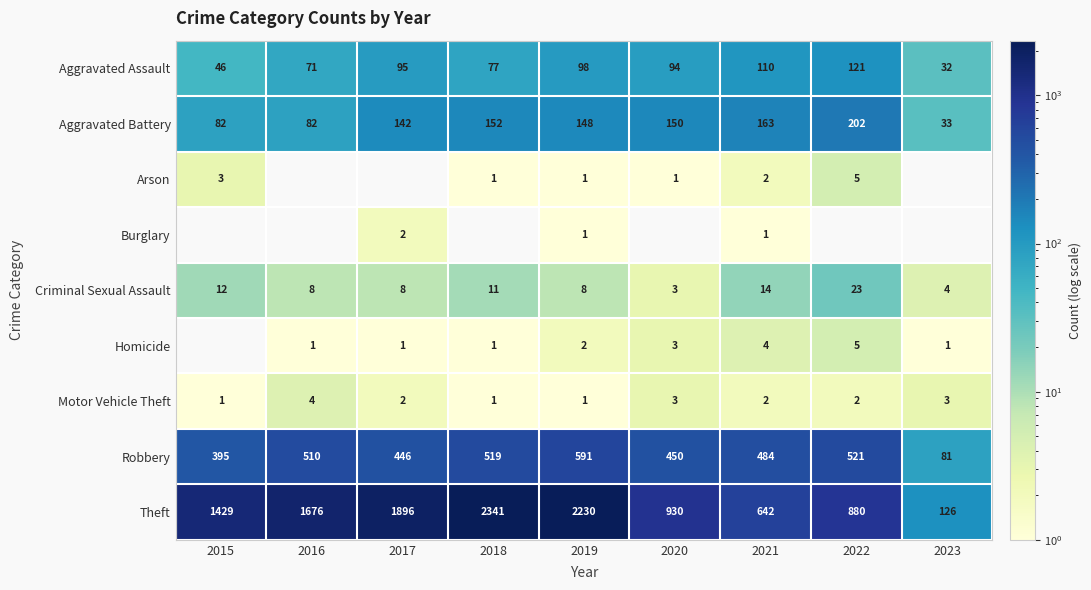

What is the maximum value shown in the chart?

2341.0